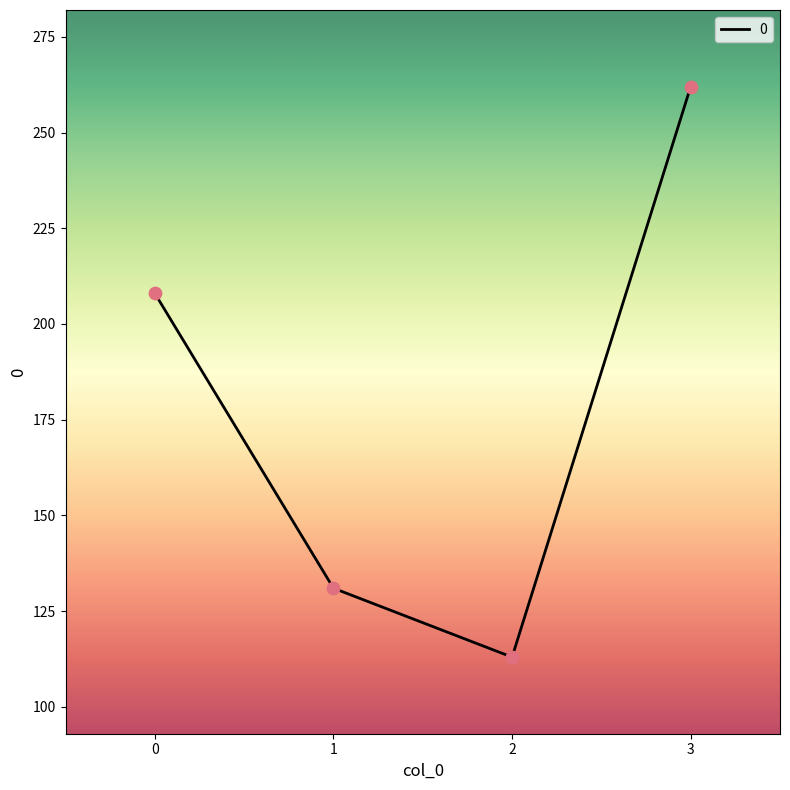

What is the ratio of the value at 2 to the value at 0?

0.5